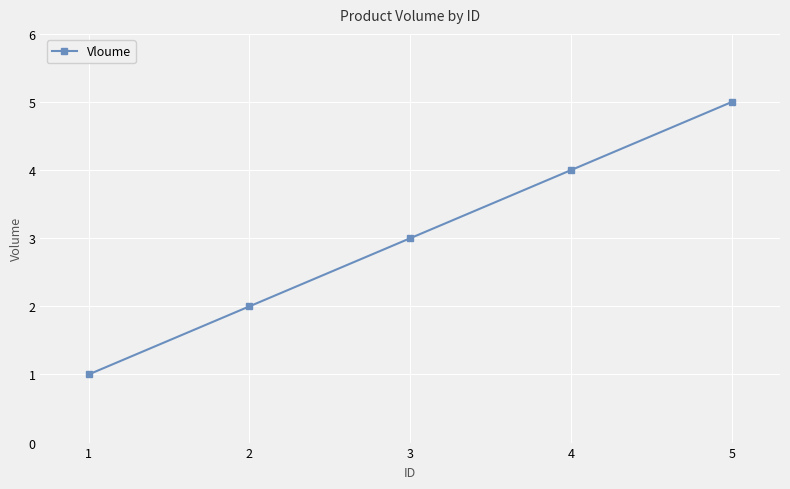

Rank the categories by value from lowest to highest.

1, 2, 3, 4, 5